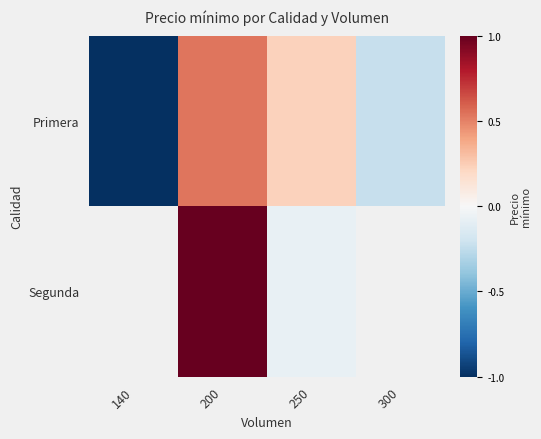

Which category has the highest value in the Primera series?

200